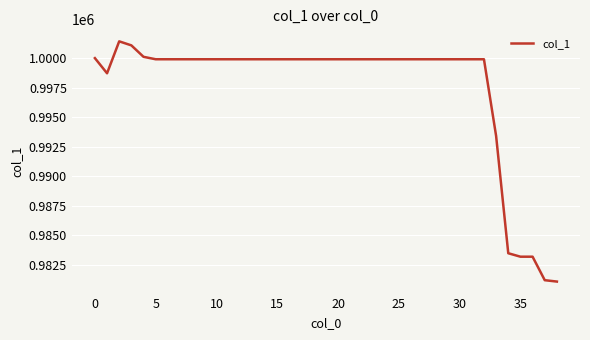

Reading right to left, list all the values displayed in this chart.

981076.2	981193.5	983182.9	983182.9	983475.5	993410.5	999904.4	999904.4	999904.4	999904.4	999904.4	999904.4	999904.4	999904.4	999904.4	999904.4	999904.4	999904.4	999904.4	999904.4	999904.4	999904.4	999904.4	999904.4	999904.4	999904.4	999904.4	999904.4	999904.4	999904.4	999904.4	999904.4	999904.4	999904.4	1000110.7	1001079.6	1001421.4	998716.9	1000000.0